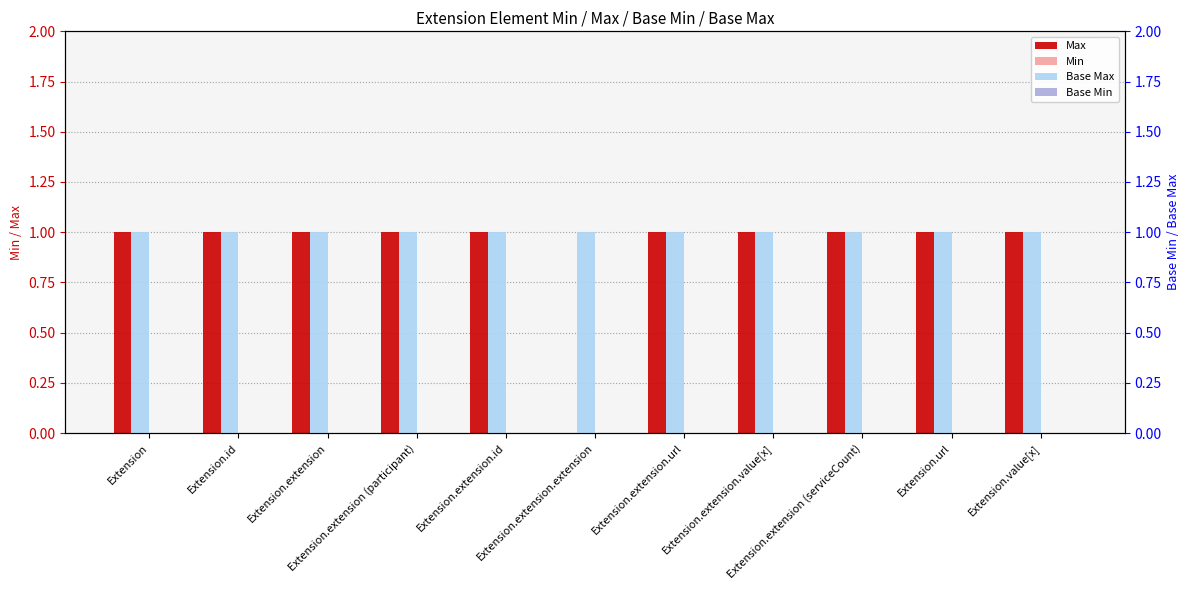

How many data points does each series have?

11